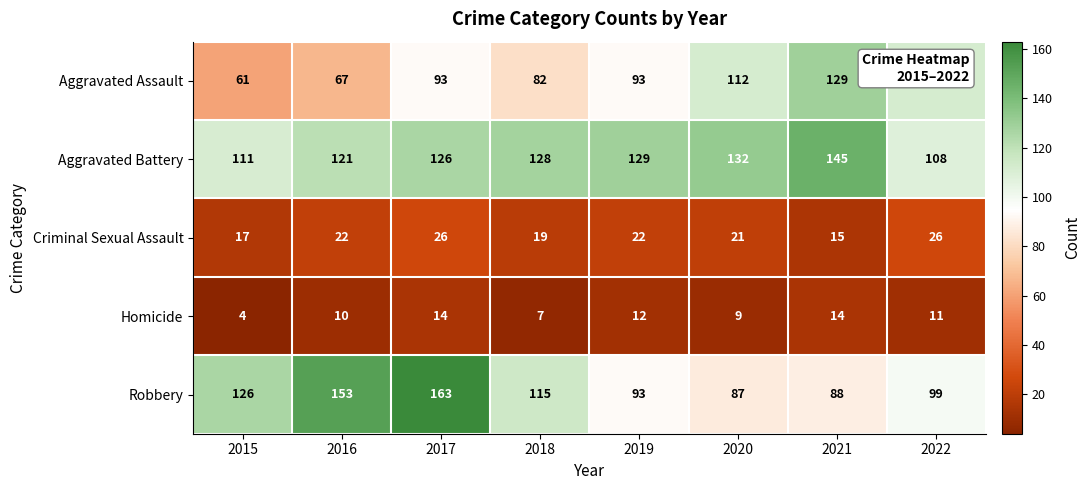

Is it true that Homicide equals 14 at 2021?

True